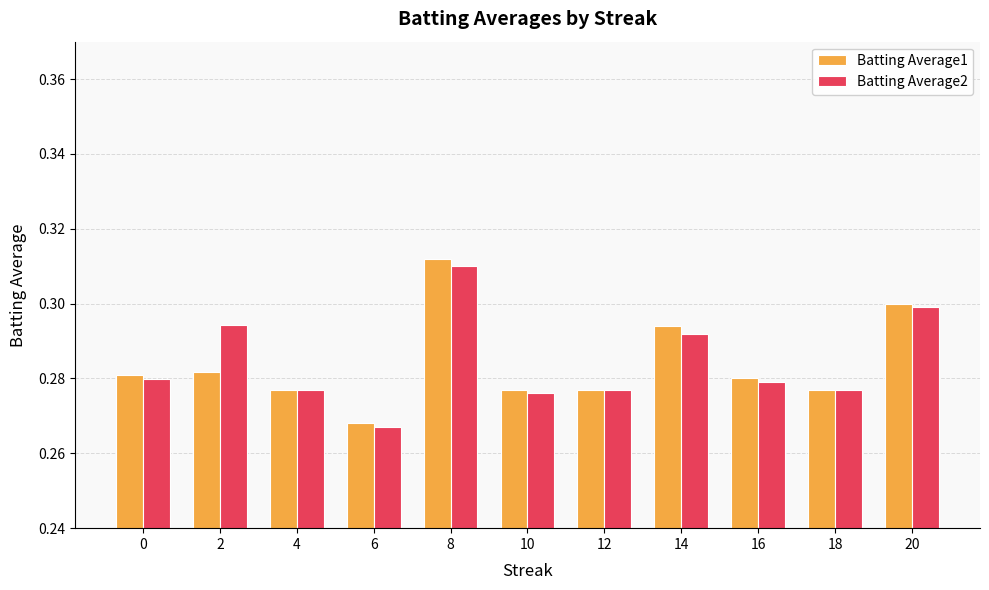

Does the chart contain stacked bars?

No